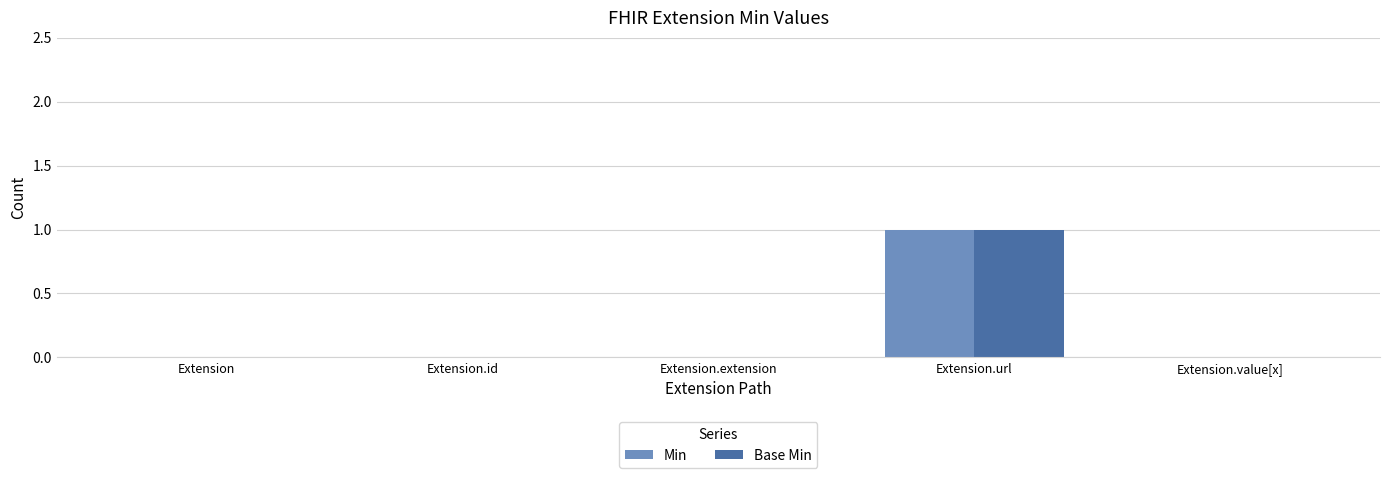

Which label corresponds to the largest value in the chart?

Extension.url